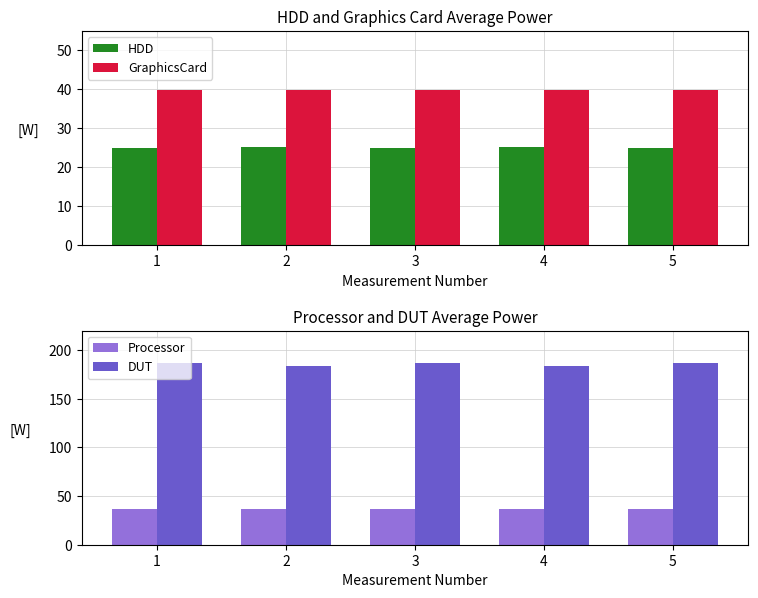

At which label does Processor reach its peak?

2